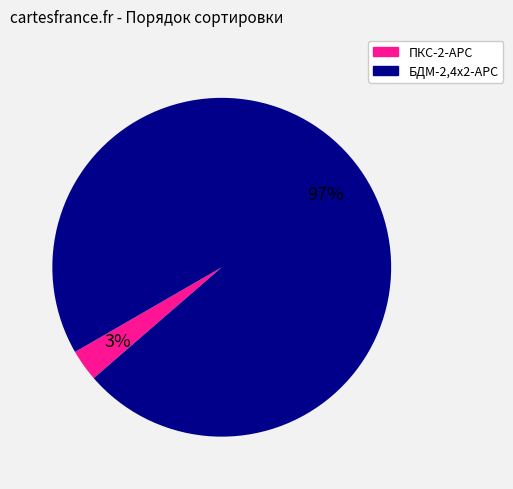

Is the sum of ПКС-2-АРС and БДМ-2,4х2-АРС greater than half?

Yes